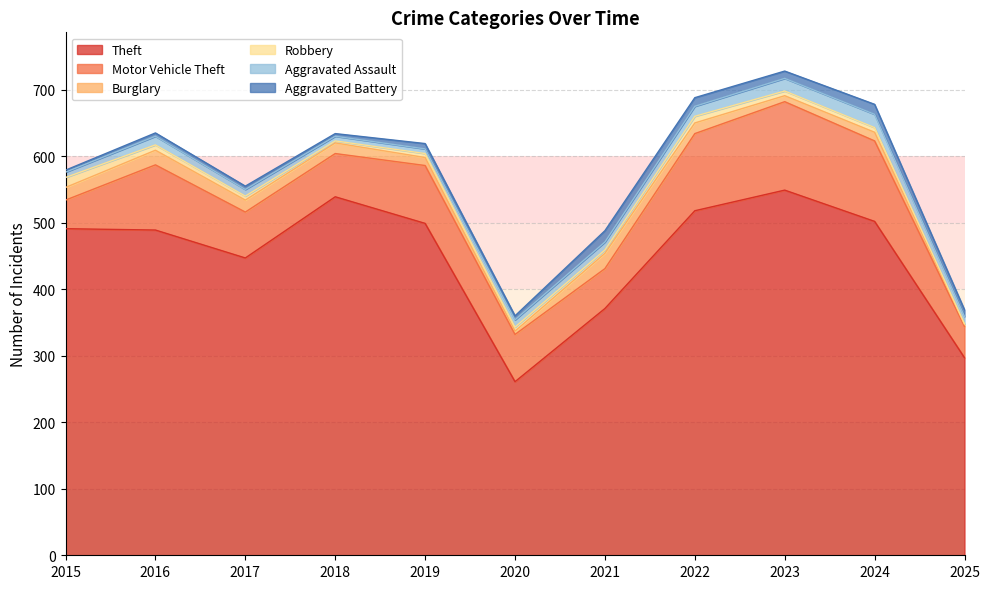

How many lines are shown in the chart?

6